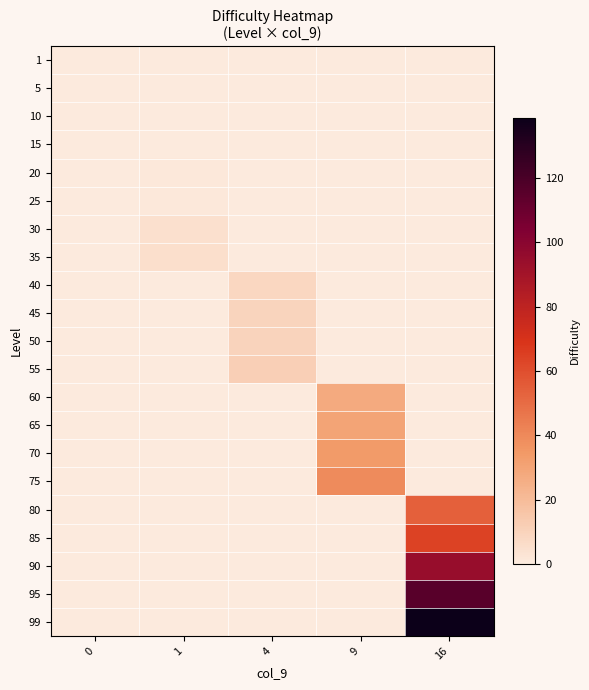

Reading left to right, extract all data points from this chart.

row_0: 0=0.1	1=0.0	4=0.0	9=0.0	16=0.0
row_1: 0=0.1	1=0.0	4=0.0	9=0.0	16=0.0
row_2: 0=0.2	1=0.0	4=0.0	9=0.0	16=0.0
row_3: 0=0.3	1=0.0	4=0.0	9=0.0	16=0.0
row_4: 0=0.0	1=1.4	4=0.0	9=0.0	16=0.0
row_5: 0=0.0	1=1.6	4=0.0	9=0.0	16=0.0
row_6: 0=0.0	1=4.8	4=0.0	9=0.0	16=0.0
row_7: 0=0.0	1=5.1	4=0.0	9=0.0	16=0.0
row_8: 0=0.0	1=0.0	4=8.6	9=0.0	16=0.0
row_9: 0=0.0	1=0.0	4=9.3	9=0.0	16=0.0
row_10: 0=0.0	1=0.0	4=10.2	9=0.0	16=0.0
row_11: 0=0.0	1=0.0	4=11.5	9=0.0	16=0.0
row_12: 0=0.0	1=0.0	4=0.0	9=27.4	16=0.0
row_13: 0=0.0	1=0.0	4=0.0	9=30.1	16=0.0
row_14: 0=0.0	1=0.0	4=0.0	9=33.8	16=0.0
row_15: 0=0.0	1=0.0	4=0.0	9=39.1	16=0.0
row_16: 0=0.0	1=0.0	4=0.0	9=0.0	16=53.6
row_17: 0=0.0	1=0.0	4=0.0	9=0.0	16=64.2
row_18: 0=0.0	1=0.0	4=0.0	9=0.0	16=94.2
row_19: 0=0.0	1=0.0	4=0.0	9=0.0	16=115.4
row_20: 0=0.0	1=0.0	4=0.0	9=0.0	16=138.5